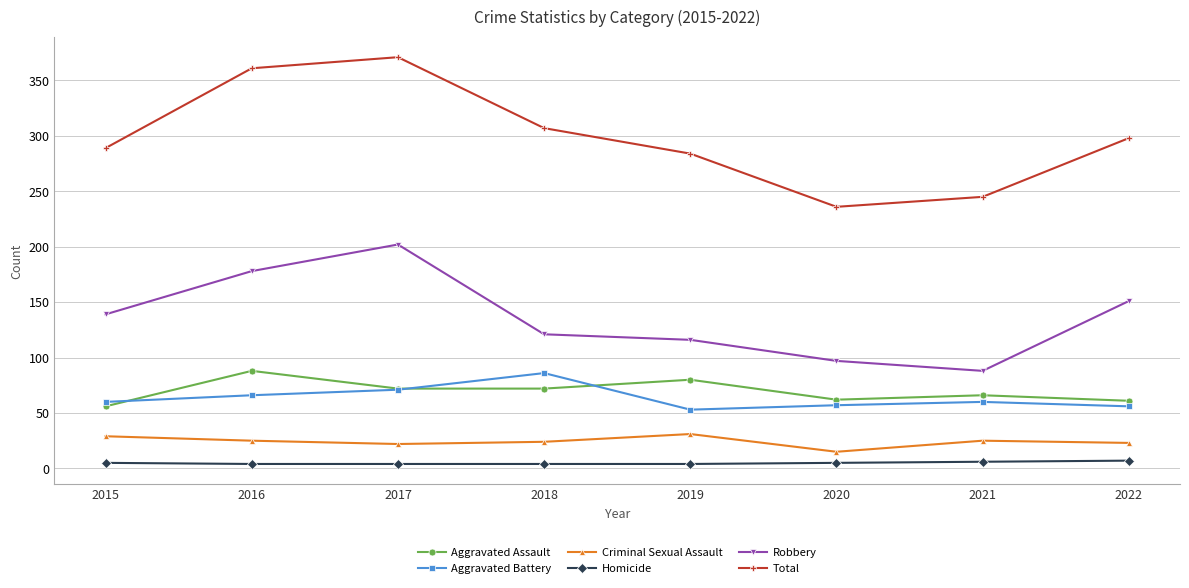

Is it true that Total equals 361 at 2016?

True